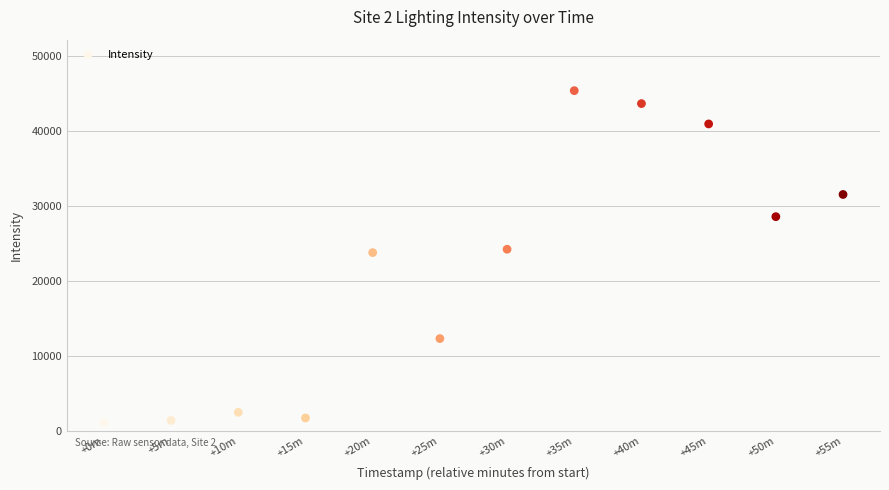

What is the average Y value?

21382.5